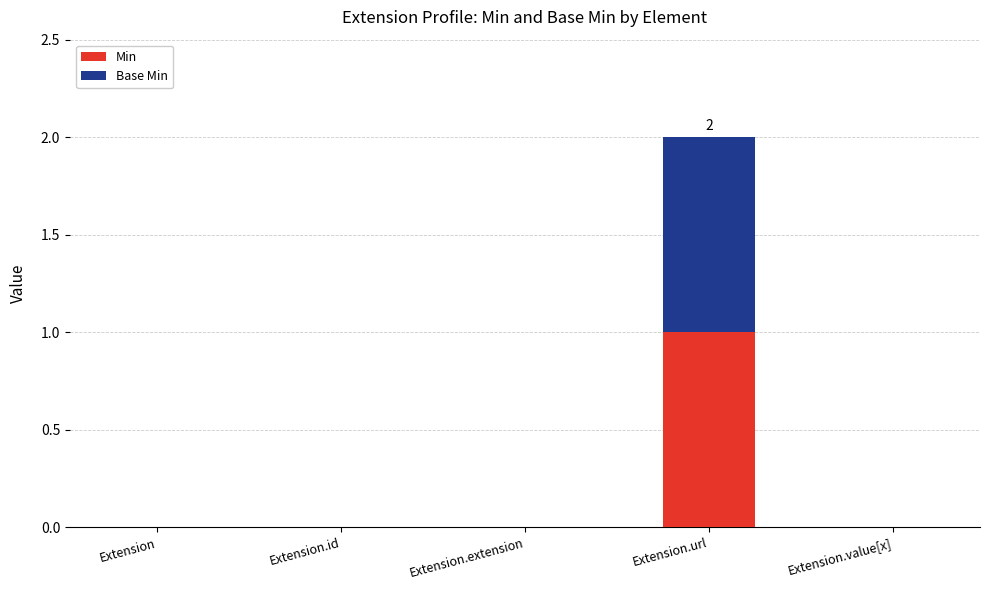

What is the highest value of the Min series?

1